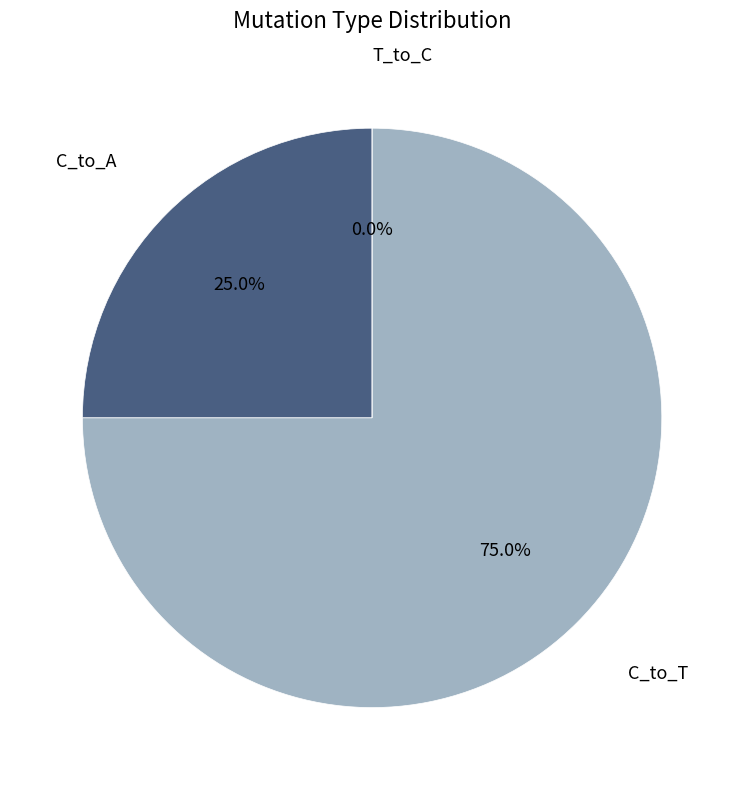

What is the majority slice?

C_to_T